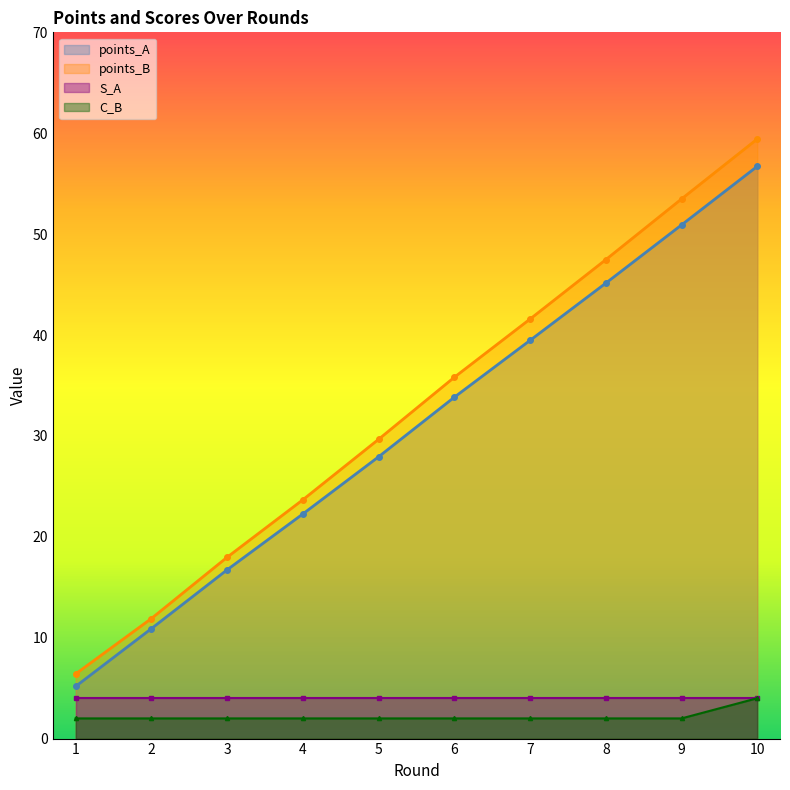

List the labels in order of points_A value, smallest first.

1, 2, 3, 4, 5, 6, 7, 8, 9, 10